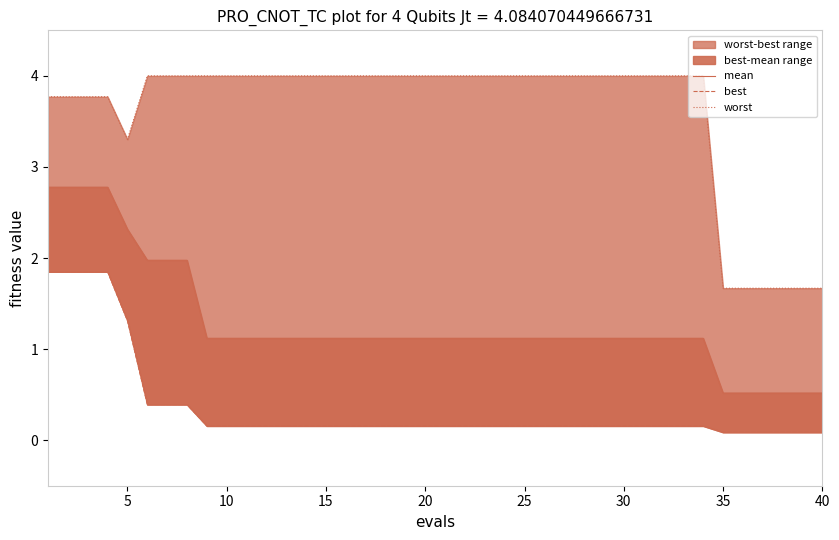

Which series has the largest total across all categories?

worst